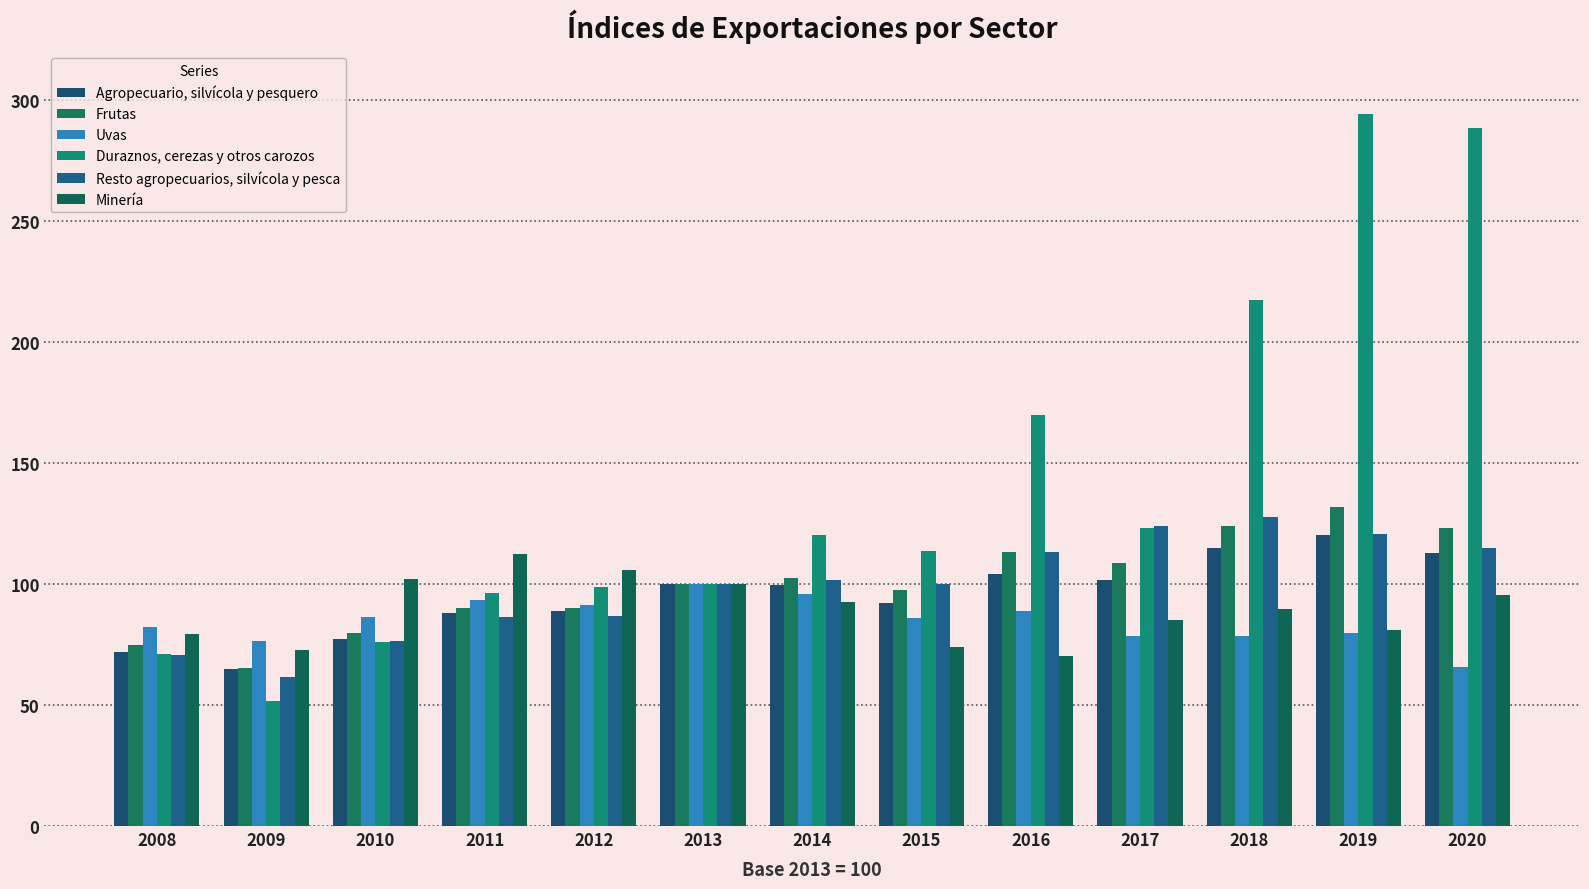

How many data points does each series have?

13